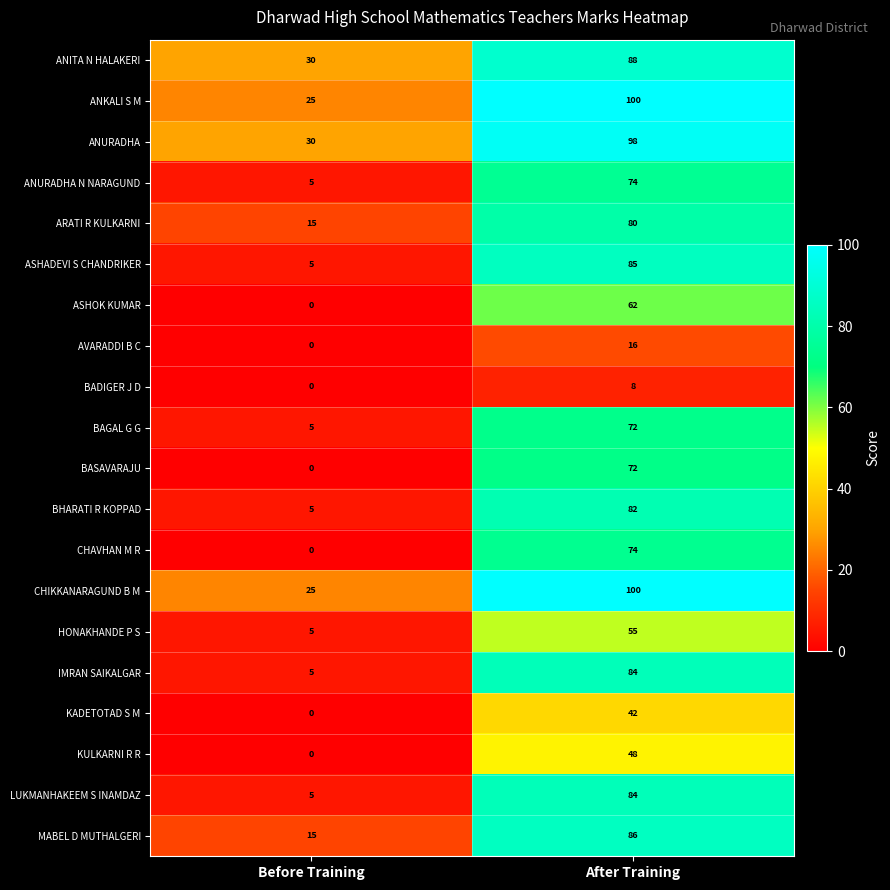

Which category has the highest value across all series?

After Training